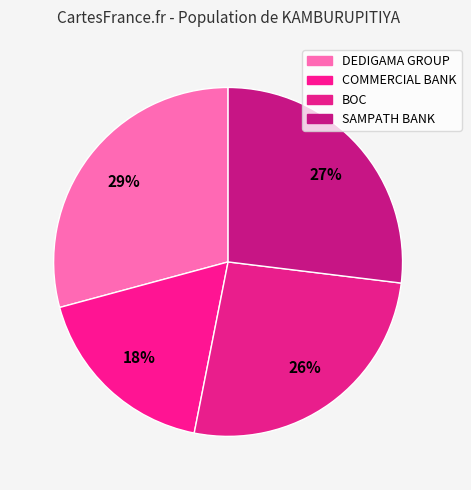

How many slices are in this pie chart?

4